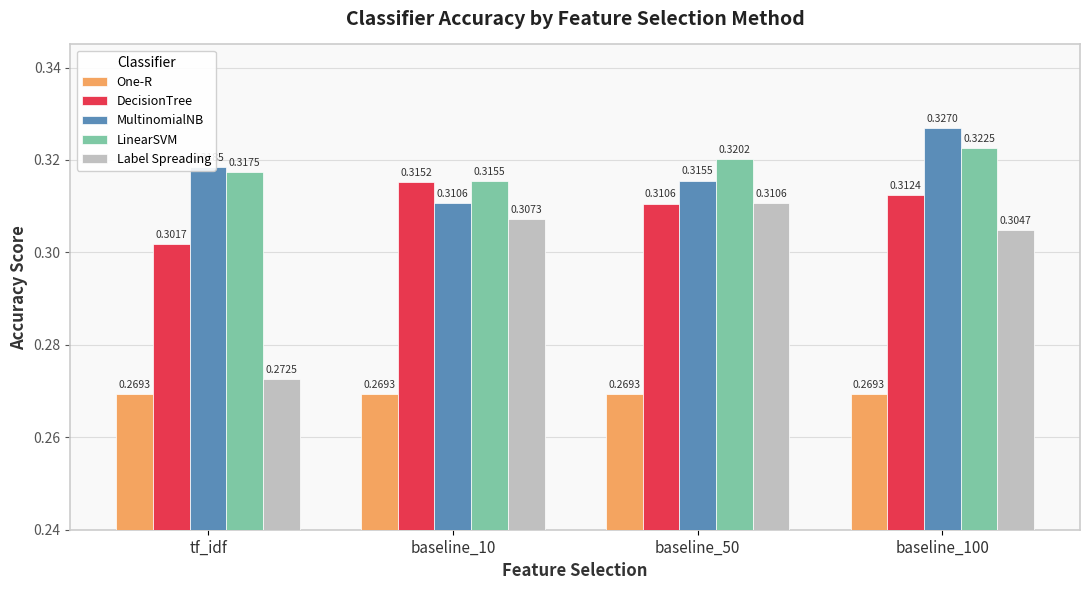

What position from the right is baseline_100?

1